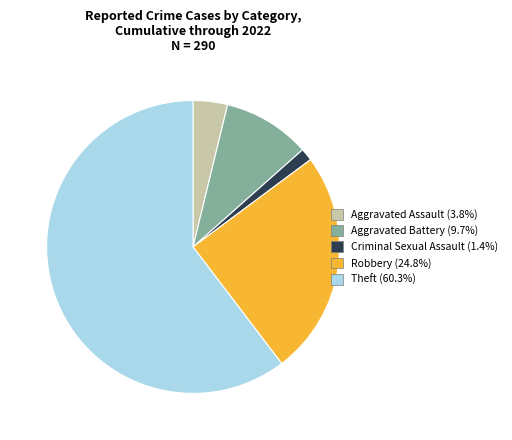

Combined, do Aggravated Battery (9.7%) and Aggravated Assault (3.8%) account for over 50%?

No